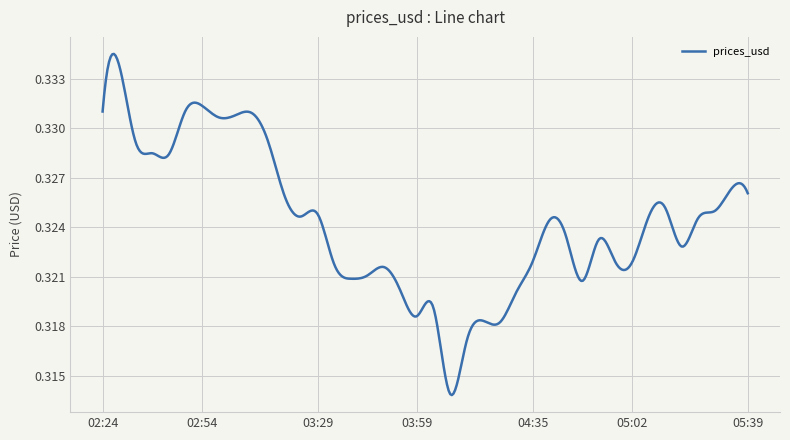

Does the chart have visible grid lines?

Yes